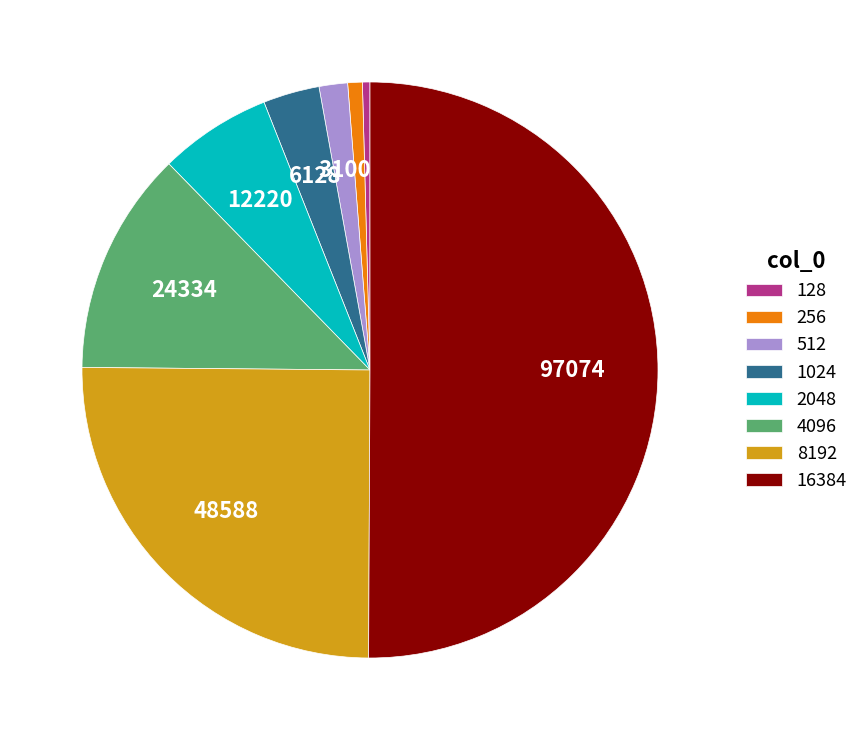

Combined, do 8192 and 4096 account for over 50%?

No